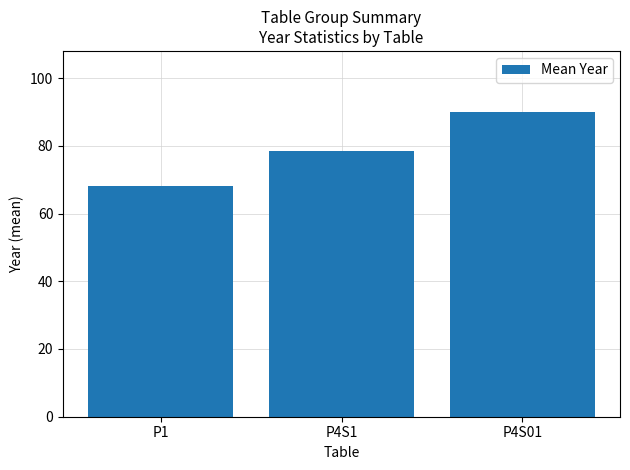

Reading right to left, list all the values displayed in this chart.

P4S01=90.0	P4S1=78.5	P1=68.0